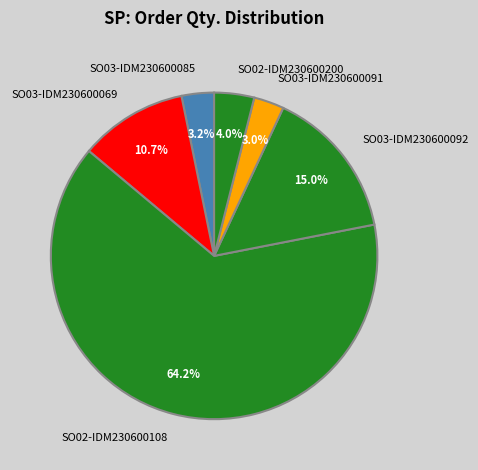

True or false: SO03-IDM230600069 accounts for 11% of the total.

True